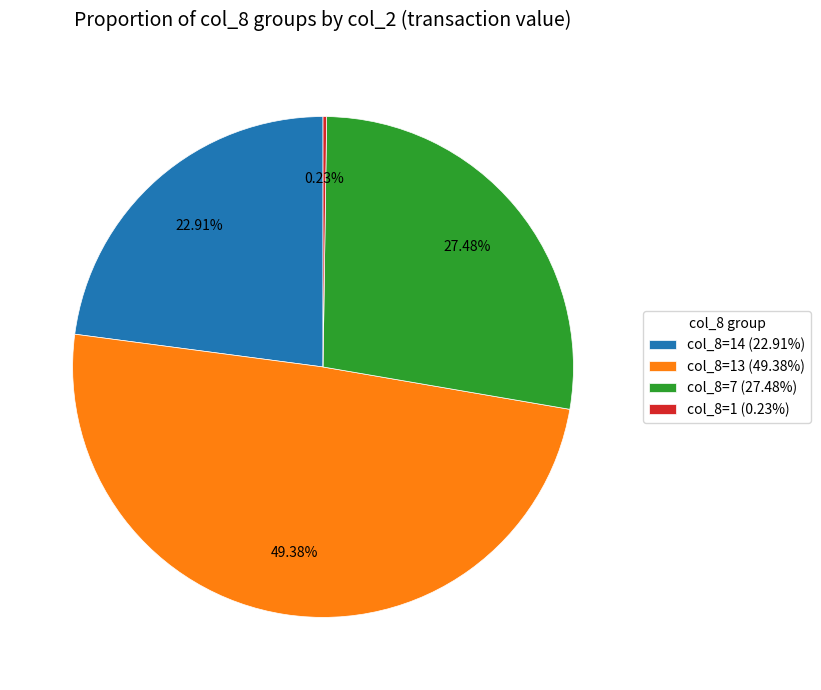

Does col_8=14 (22.91%) represent more than half of the total?

No